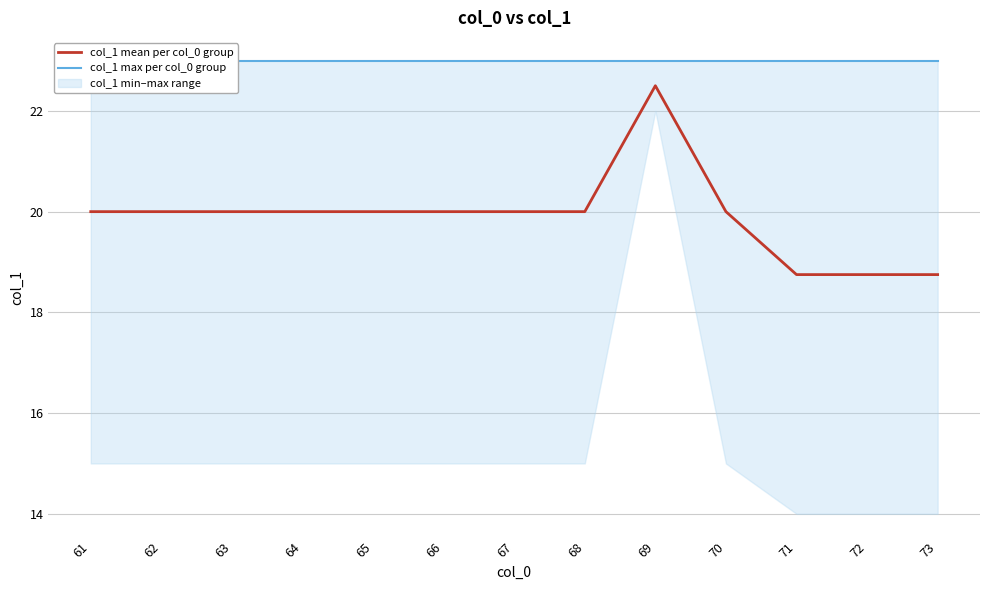

True or false: col_1 max per col_0 group has a value of 23.0 at 70.

True